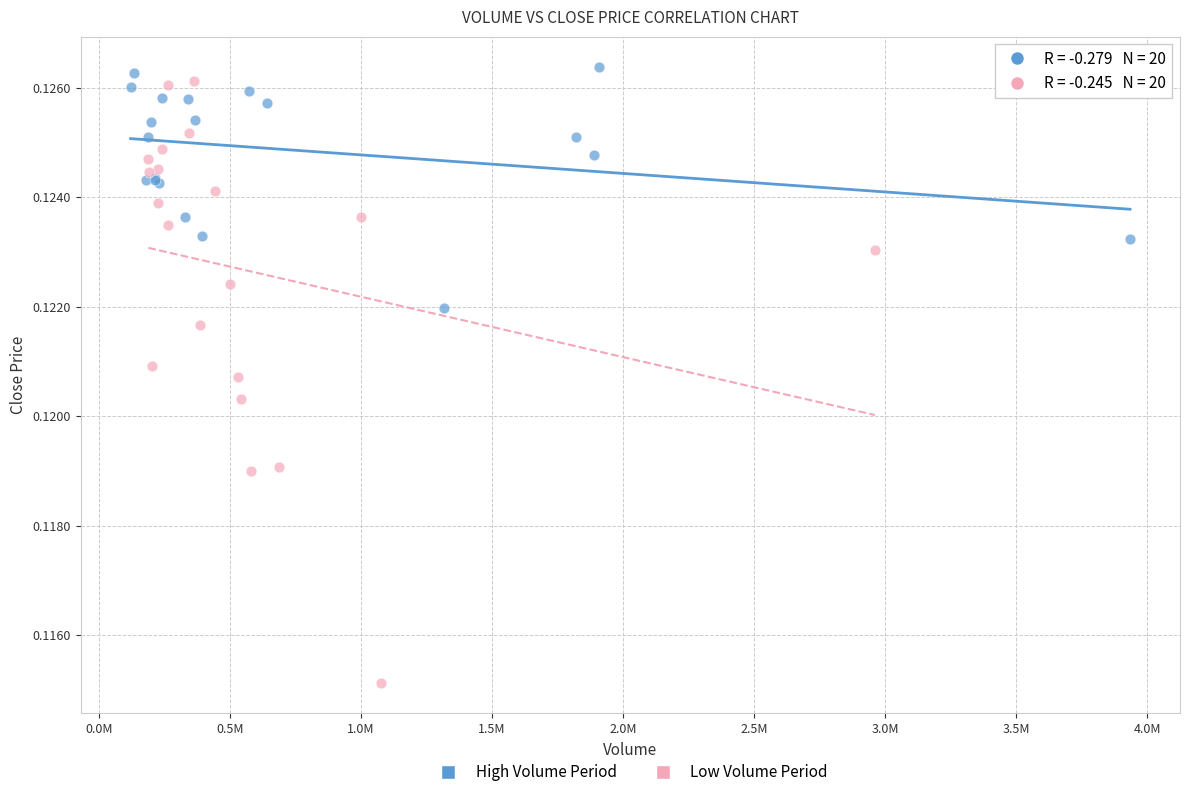

Which series contains the lowest Y value?

Low Volume Period